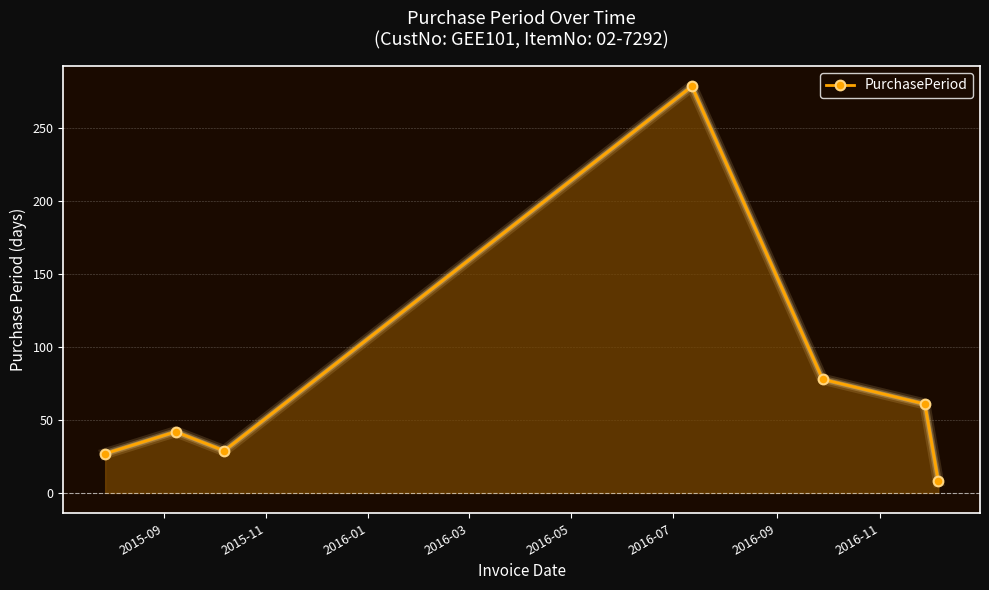

What is the smallest value displayed?

8